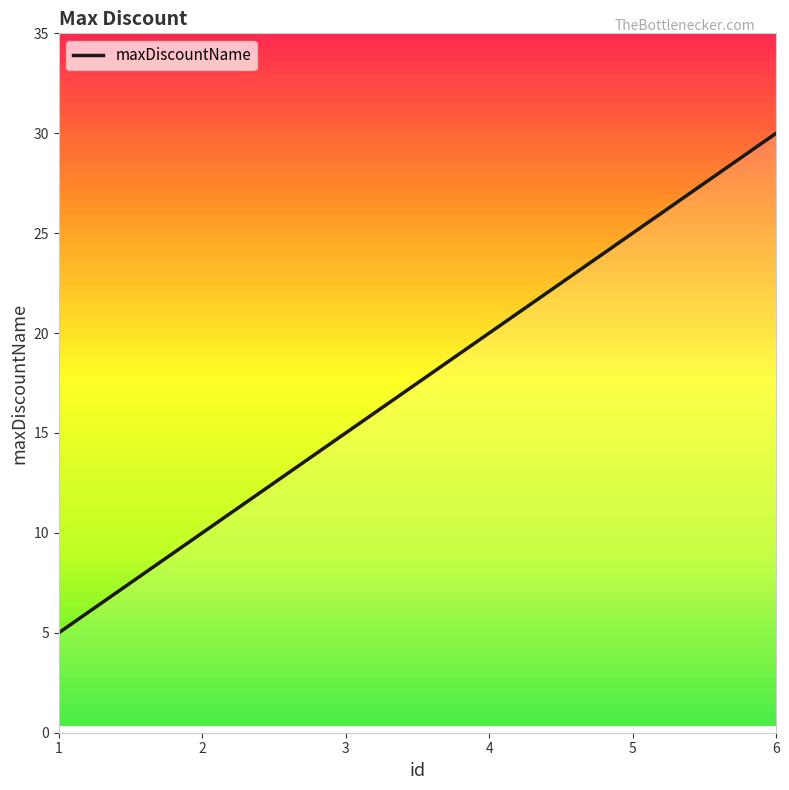

How many series are shown in this chart?

1